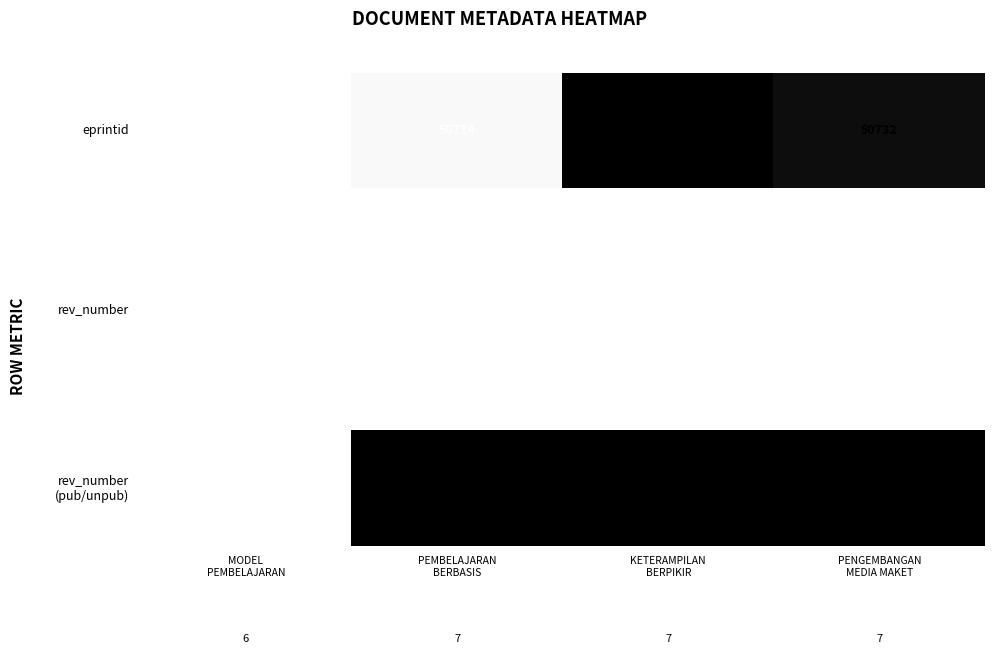

What is the ratio of the value at PENGEMBANGAN
MEDIA MAKET to the value at MODEL
PEMBELAJARAN?

1.2